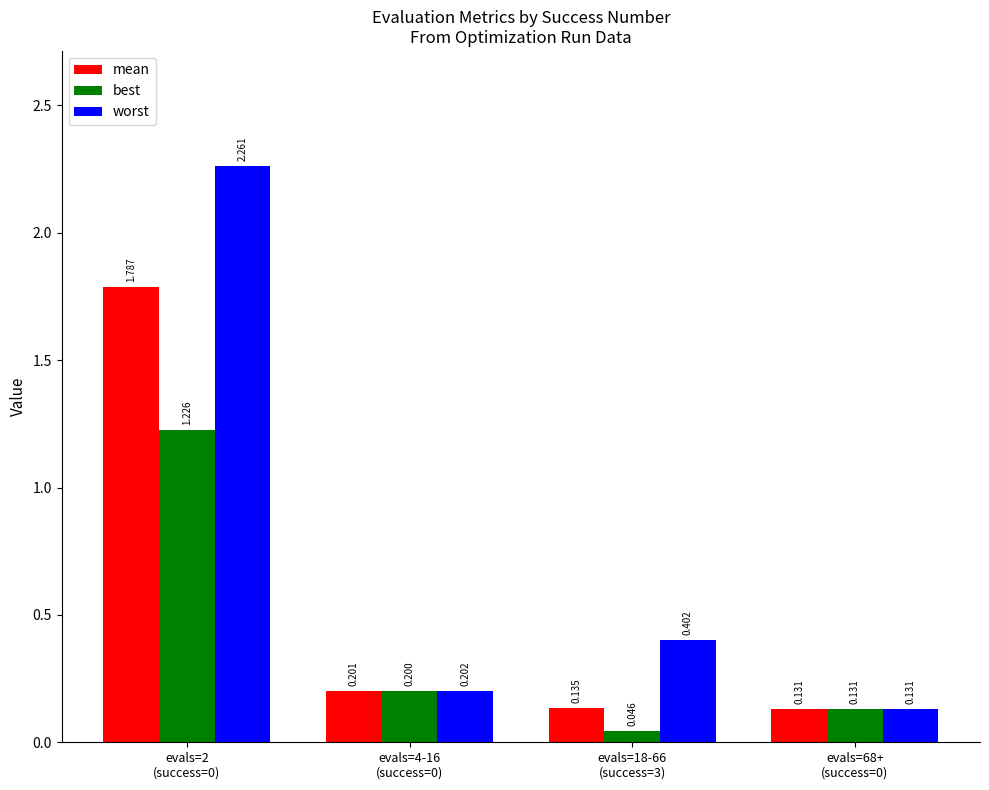

Which series has the widest spread of values?

worst